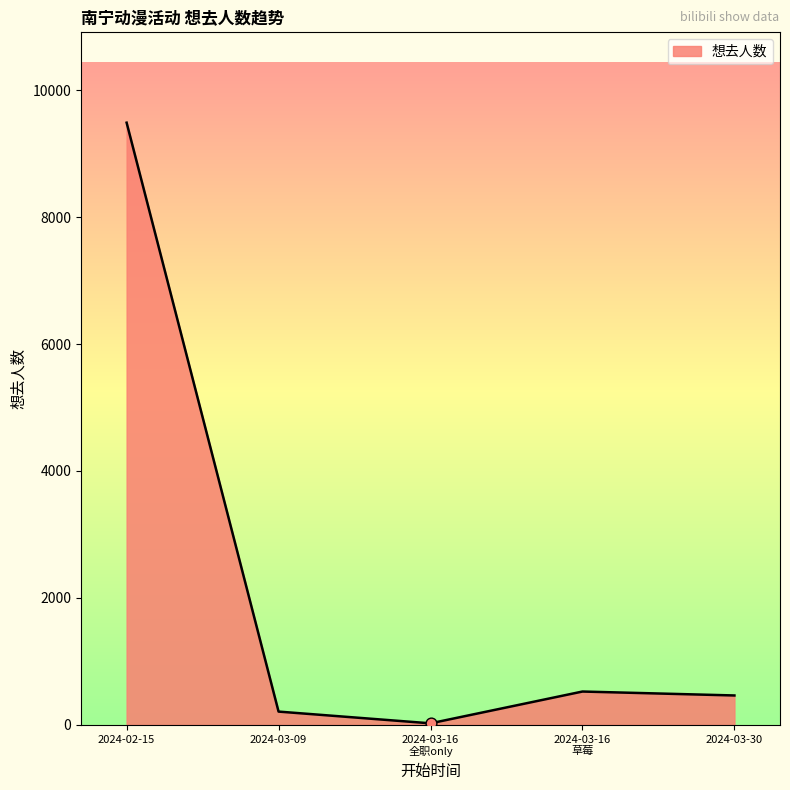

Which has a higher value, 2024-03-30 or 2024-02-15?

2024-02-15